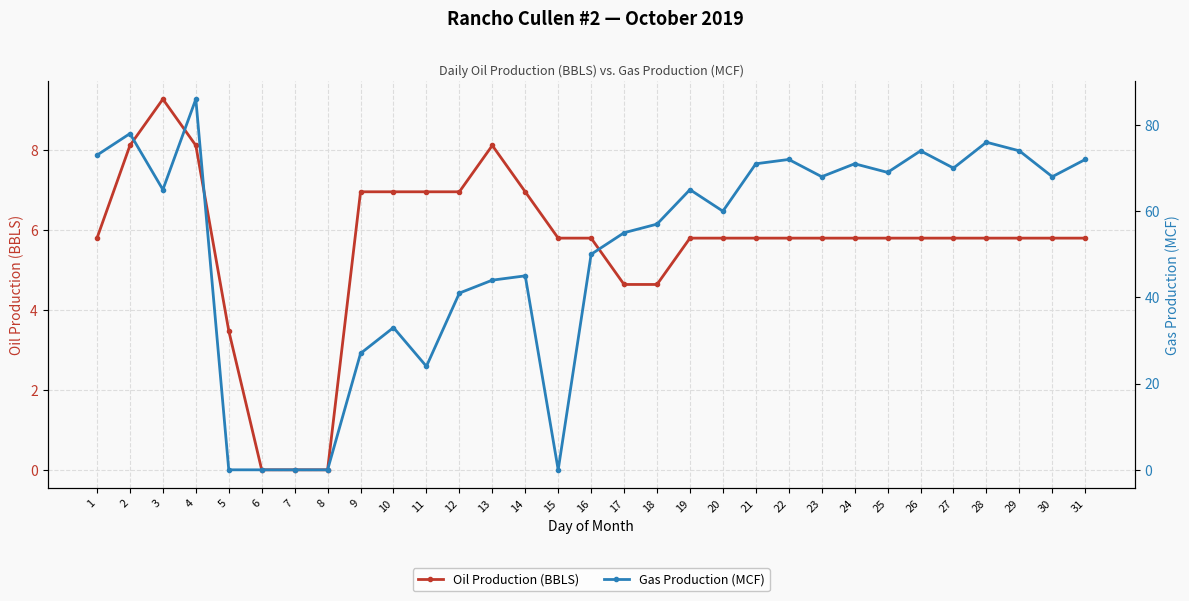

How many data points in Gas Production (MCF) are less than 65?

15